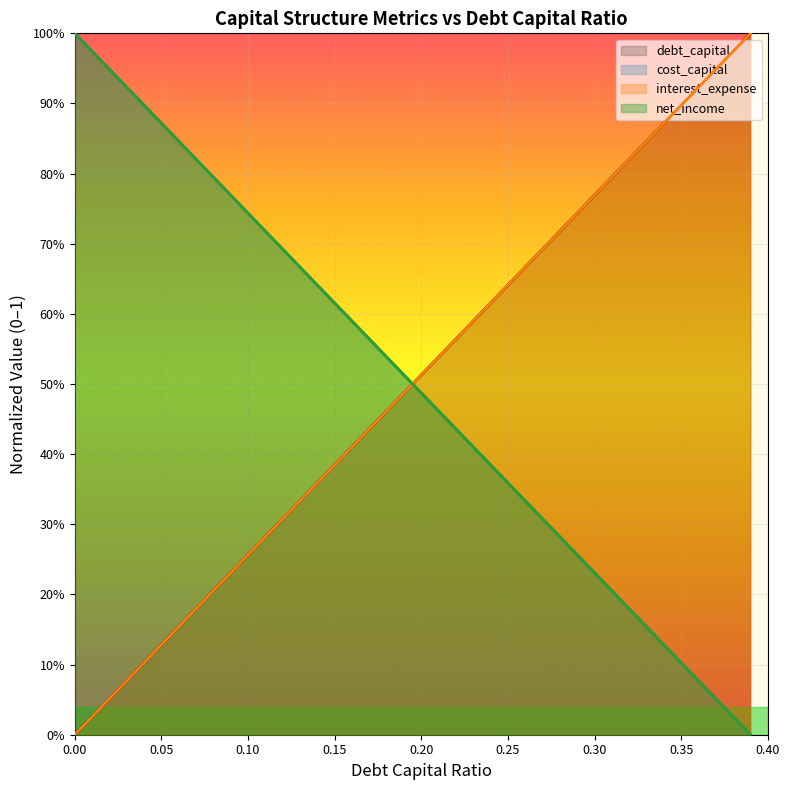

True or false: net_income has a value of -0.7 at 0.39.

False